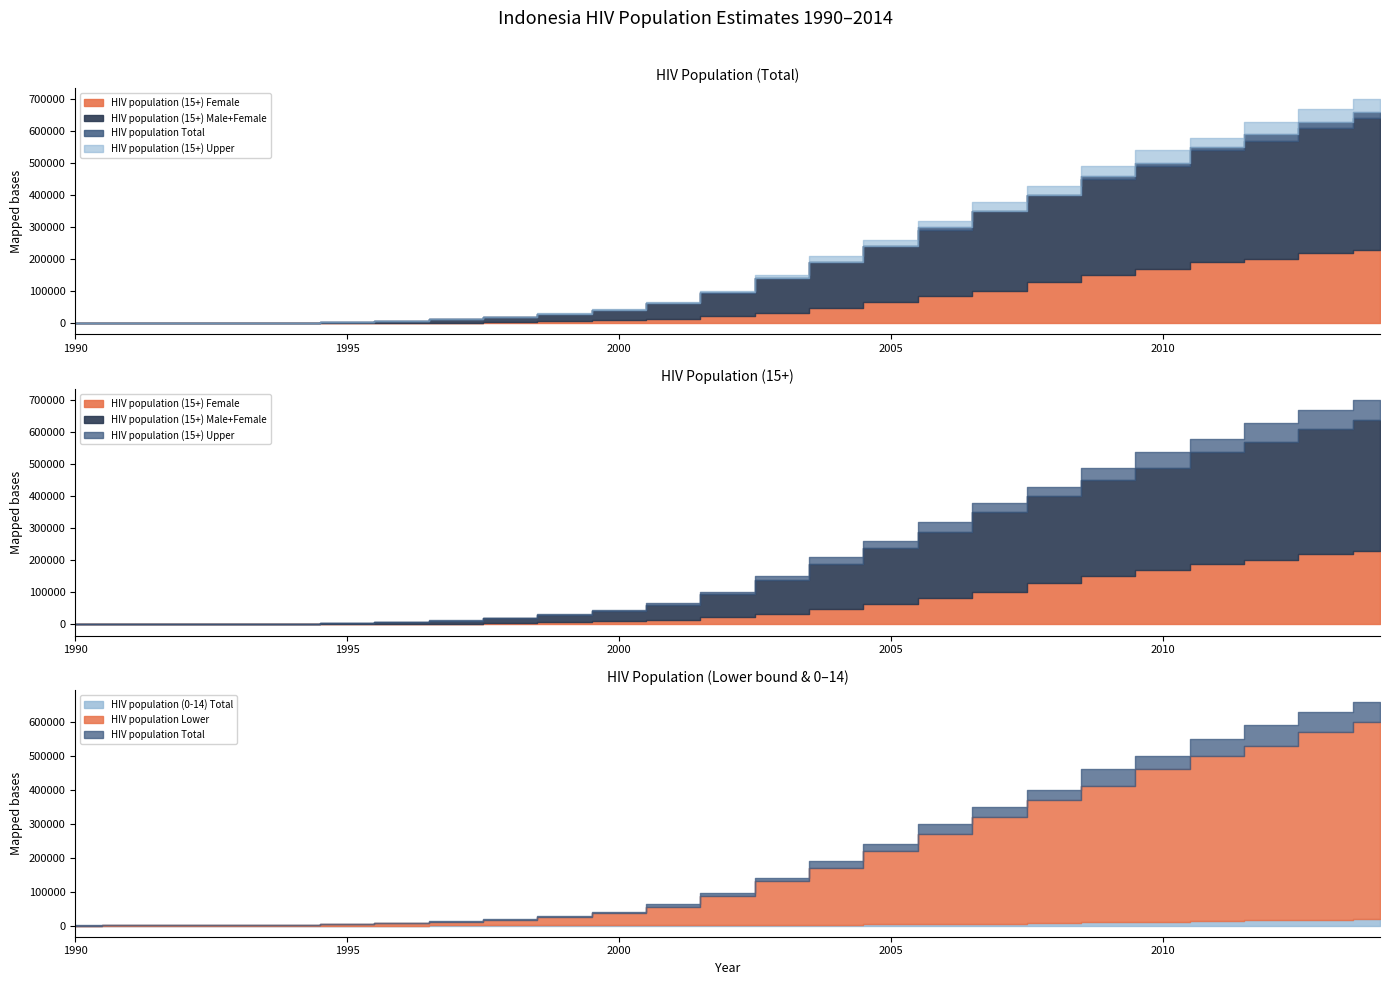

What is the average value of the HIV population (15+) Upper series?

226031